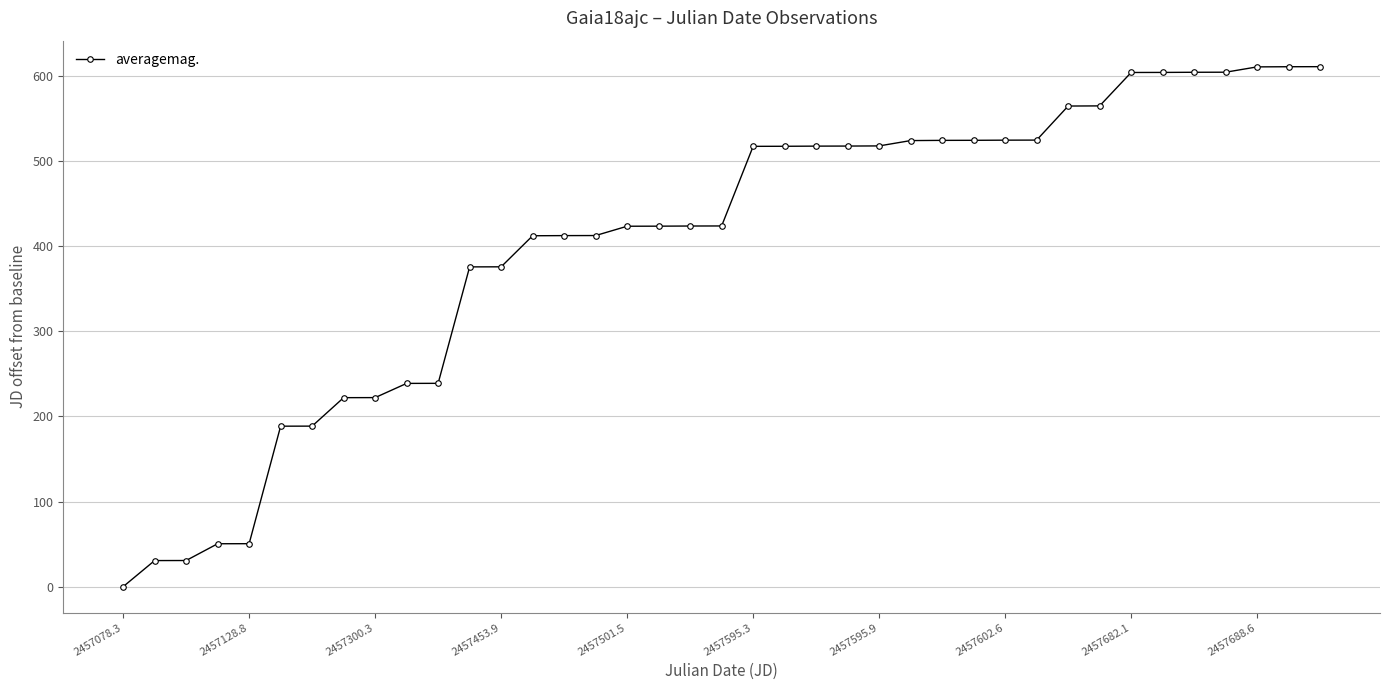

What is the difference between the second highest and second lowest values?

579.8